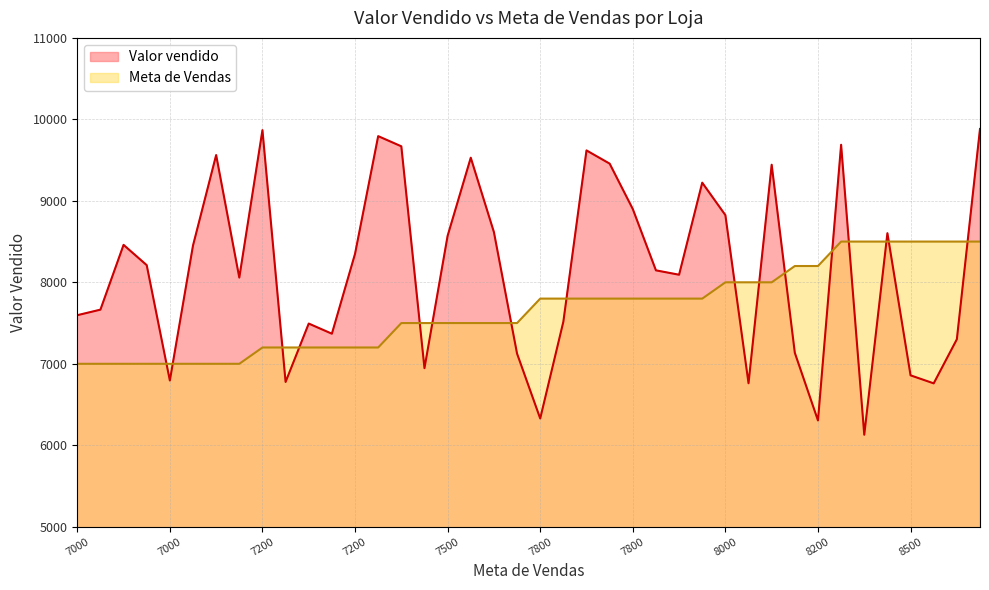

How many values exceed 8210?

20